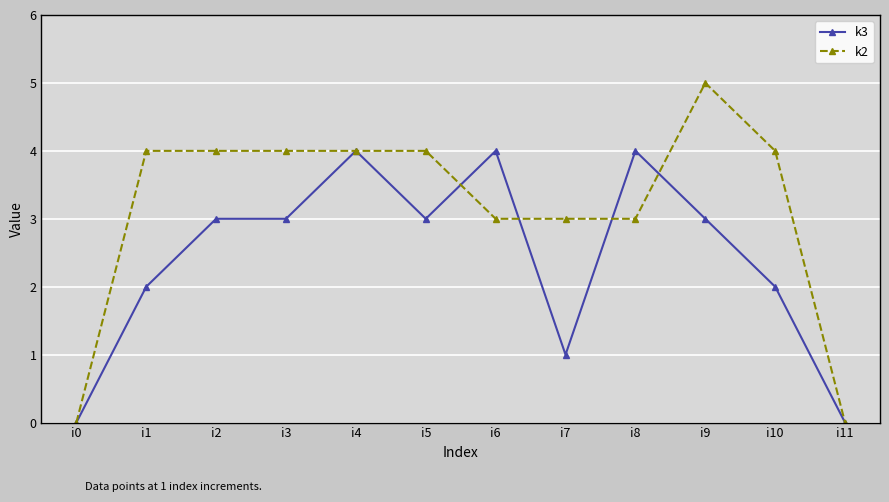

Is it true that k3 equals 2 at i9?

False